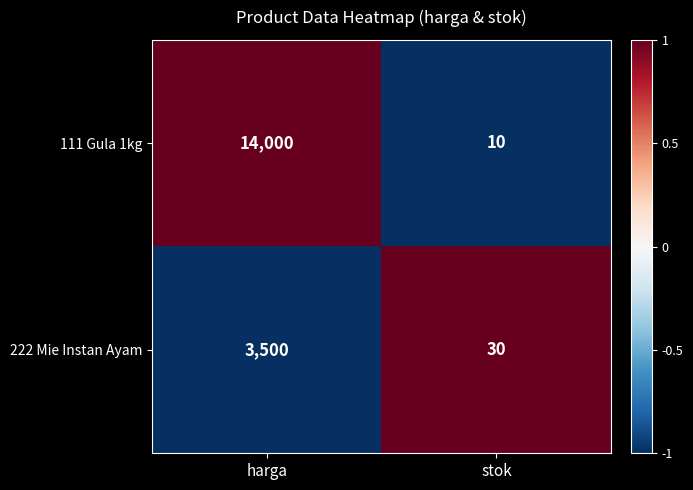

Which series has the widest spread of values?

111 Gula 1kg